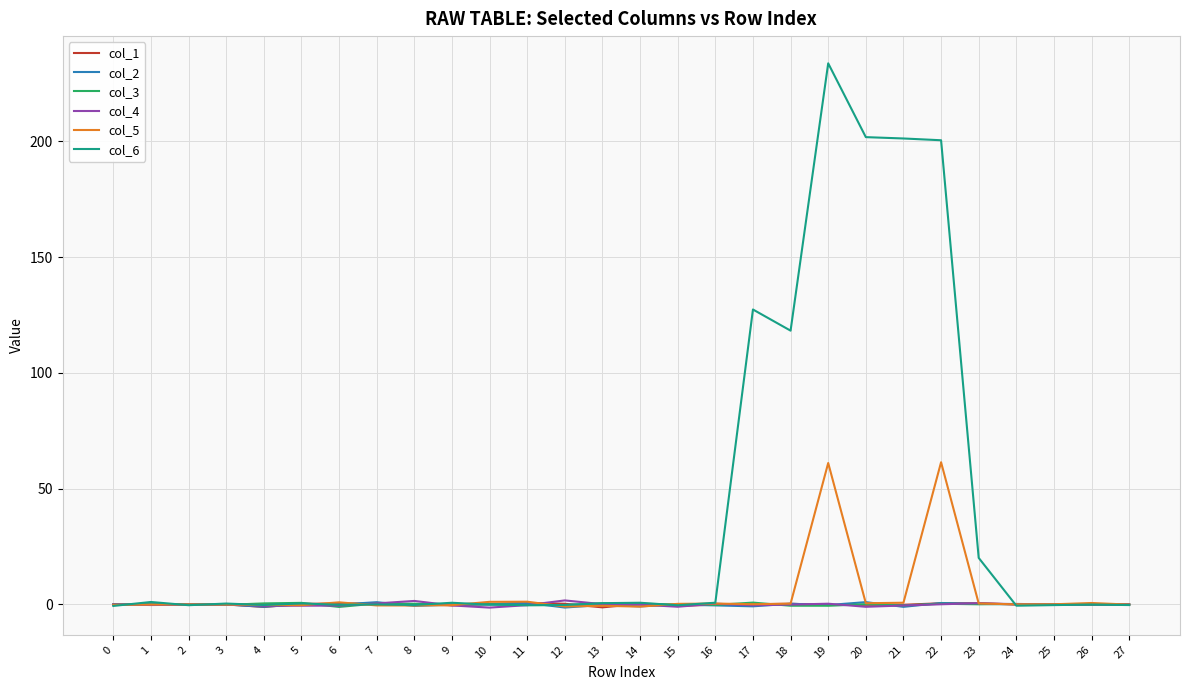

Does the chart display data point markers on the line(s)?

No